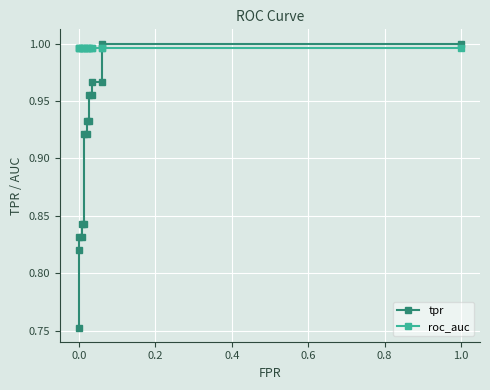

What is the average value of the roc_auc series?

1.0